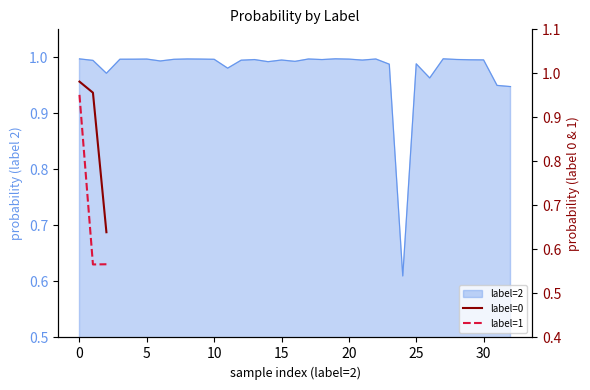

Does the chart display data point markers on the line(s)?

No